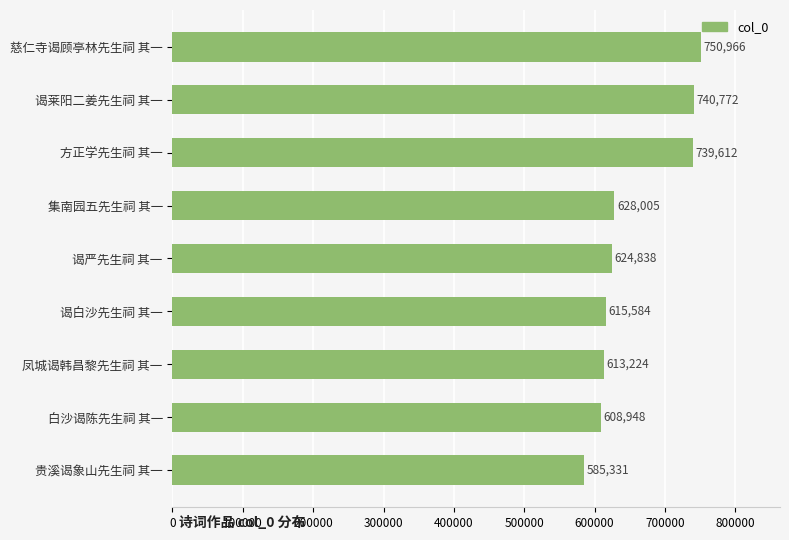

List the labels in order of value, smallest first.

贵溪谒象山先生祠 其一, 白沙谒陈先生祠 其一, 凤城谒韩昌黎先生祠 其一, 谒白沙先生祠 其一, 谒严先生祠 其一, 集南园五先生祠 其一, 方正学先生祠 其一, 谒莱阳二姜先生祠 其一, 慈仁寺谒顾亭林先生祠 其一